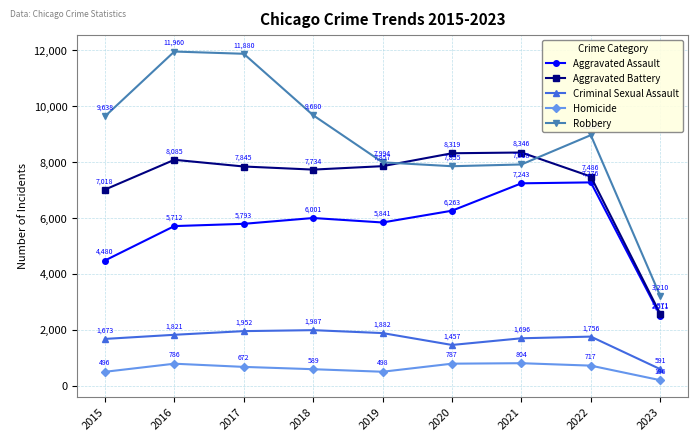

The Criminal Sexual Assault series shows 1821 at 2016. True or false?

True